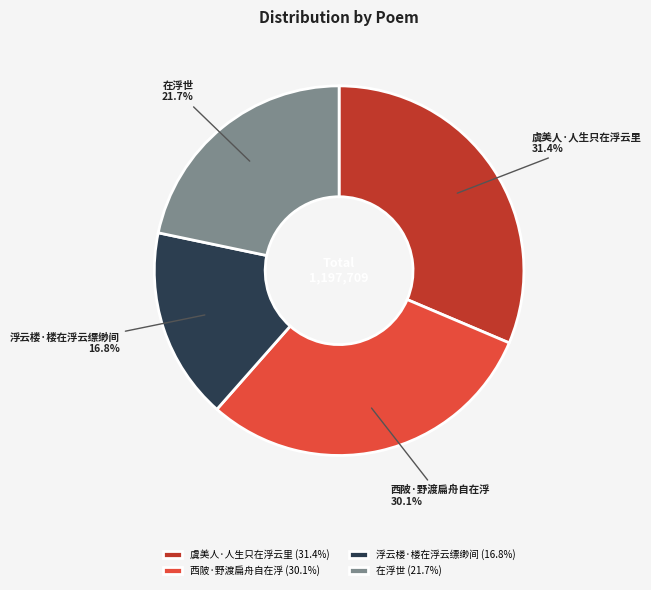

Is 西陂·野渡扁舟自在浮 the majority of the pie?

No